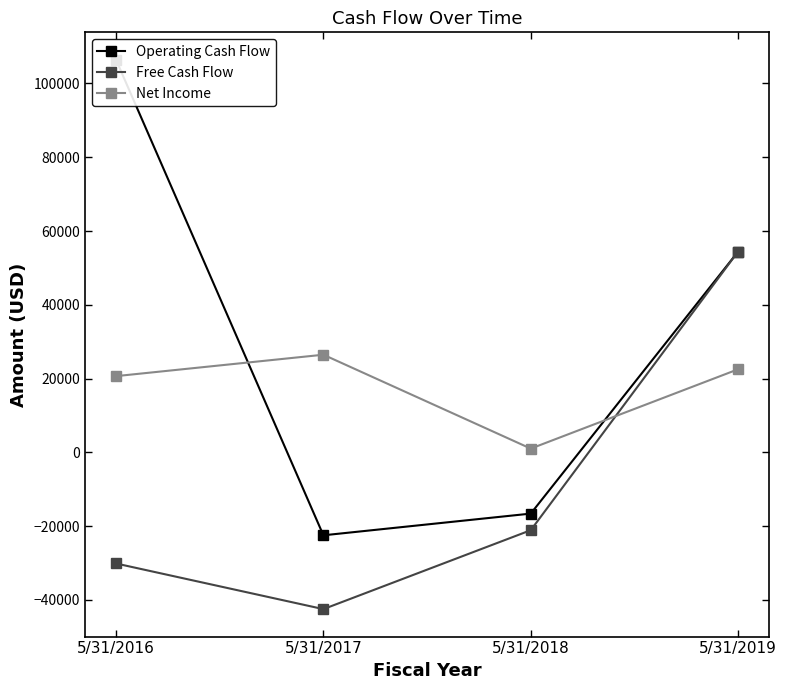

Reading left to right, transcribe all the data shown in this chart.

Operating Cash Flow: 5/31/2016=106425	5/31/2017=-22493	5/31/2018=-16609	5/31/2019=54438
Free Cash Flow: 5/31/2016=-30135	5/31/2017=-42506	5/31/2018=-21109	5/31/2019=54438
Net Income: 5/31/2016=20661	5/31/2017=26467	5/31/2018=1011	5/31/2019=22523